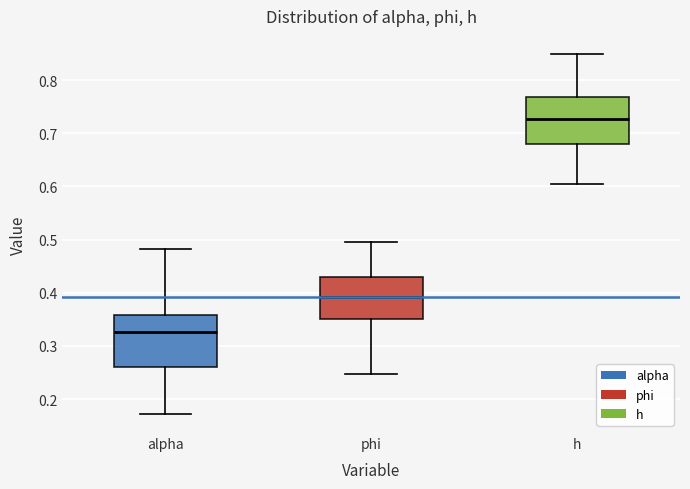

Where does the lower whisker of the box for phi end on the y-axis? The values are not printed on the chart, so give them approximately, as read against the axis.

0.25